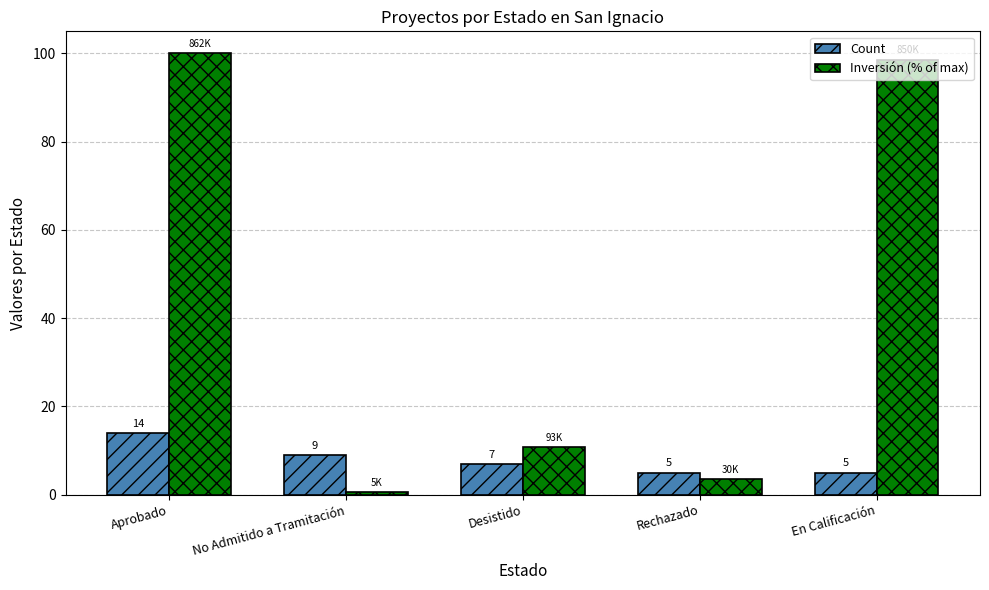

Where is Inversión (% of max) nearest to the value 50?

Desistido